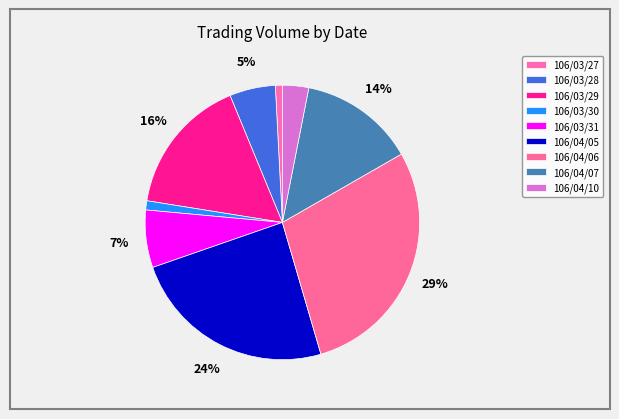

What is the change in value from 106/03/30 to 106/04/05?

+1011000